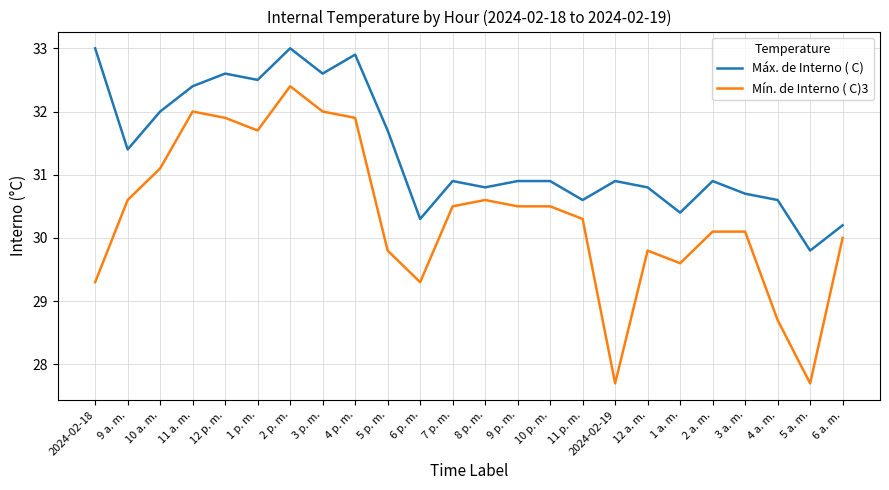

Reading left to right, extract all data points from this chart.

Máx. de Interno ( C): 2024-02-18=33.0	9 a. m.=31.4	10 a. m.=32.0	11 a. m.=32.4	12 p. m.=32.6	1 p. m.=32.5	2 p. m.=33.0	3 p. m.=32.6	4 p. m.=32.9	5 p. m.=31.7	6 p. m.=30.3	7 p. m.=30.9	8 p. m.=30.8	9 p. m.=30.9	10 p. m.=30.9	11 p. m.=30.6	2024-02-19=30.9	12 a. m.=30.8	1 a. m.=30.4	2 a. m.=30.9	3 a. m.=30.7	4 a. m.=30.6	5 a. m.=29.8	6 a. m.=30.2
Mín. de Interno ( C)3: 2024-02-18=29.3	9 a. m.=30.6	10 a. m.=31.1	11 a. m.=32.0	12 p. m.=31.9	1 p. m.=31.7	2 p. m.=32.4	3 p. m.=32.0	4 p. m.=31.9	5 p. m.=29.8	6 p. m.=29.3	7 p. m.=30.5	8 p. m.=30.6	9 p. m.=30.5	10 p. m.=30.5	11 p. m.=30.3	2024-02-19=27.7	12 a. m.=29.8	1 a. m.=29.6	2 a. m.=30.1	3 a. m.=30.1	4 a. m.=28.7	5 a. m.=27.7	6 a. m.=30.0